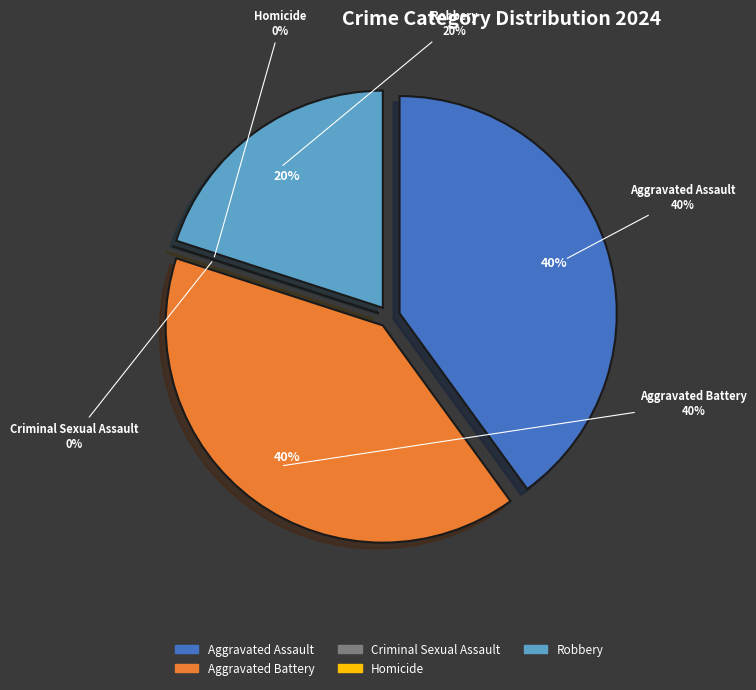

To the nearest percent, what is the average slice percentage?

20%